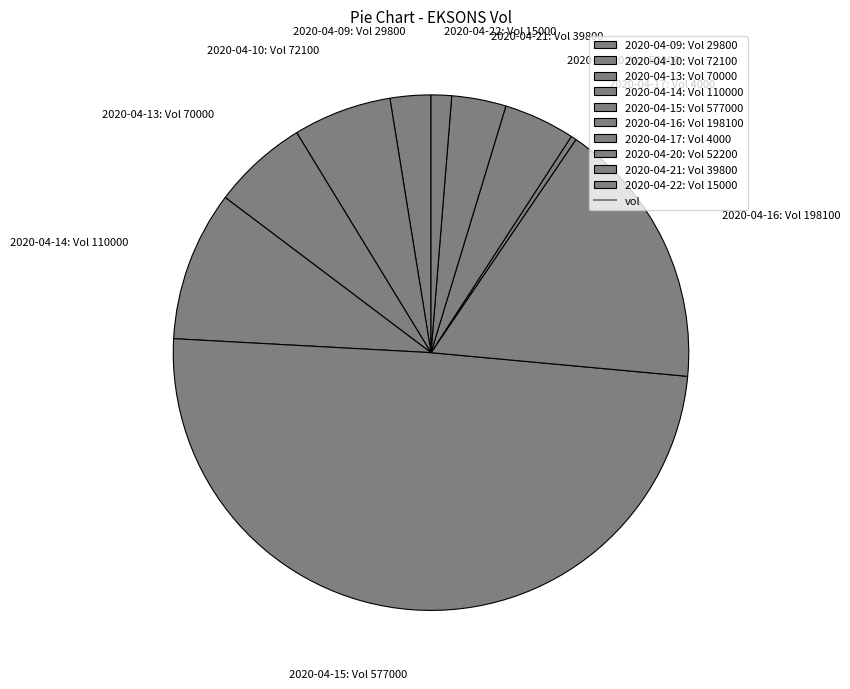

Between 2020-04-13: Vol 70000 and 2020-04-17: Vol 4000, which is larger?

2020-04-13: Vol 70000